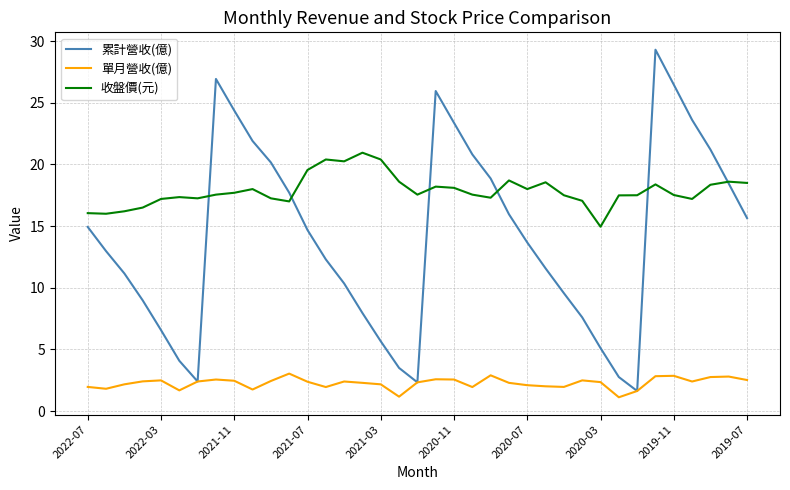

Rank the series by their average value, from highest to lowest.

收盤價(元), 累計營收(億), 單月營收(億)